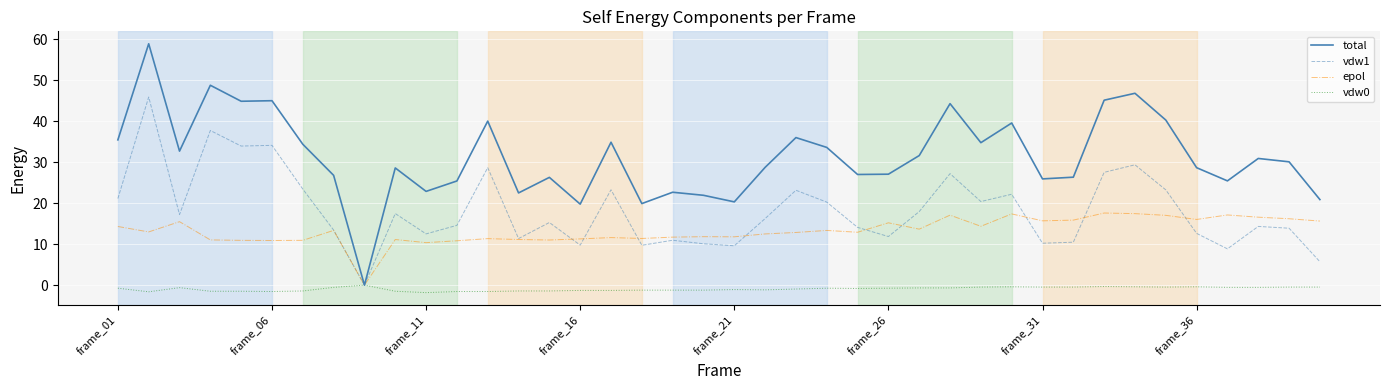

Does the chart have visible grid lines?

Yes